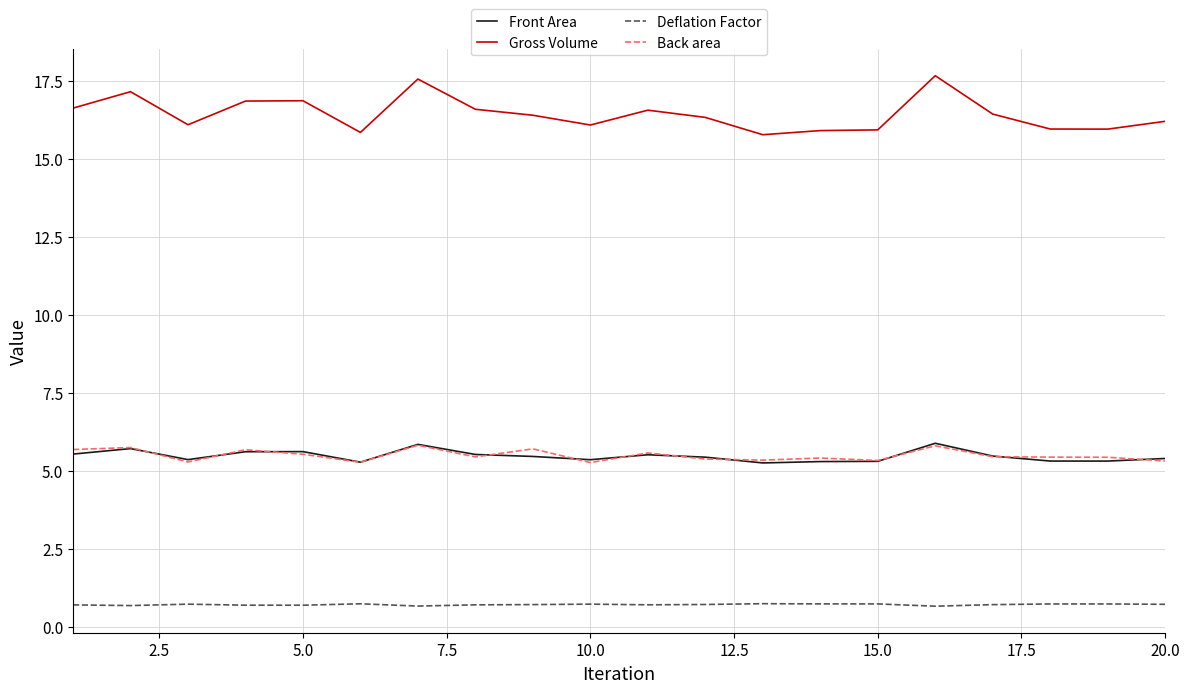

True or false: Front Area and Gross Volume intersect in this chart.

False